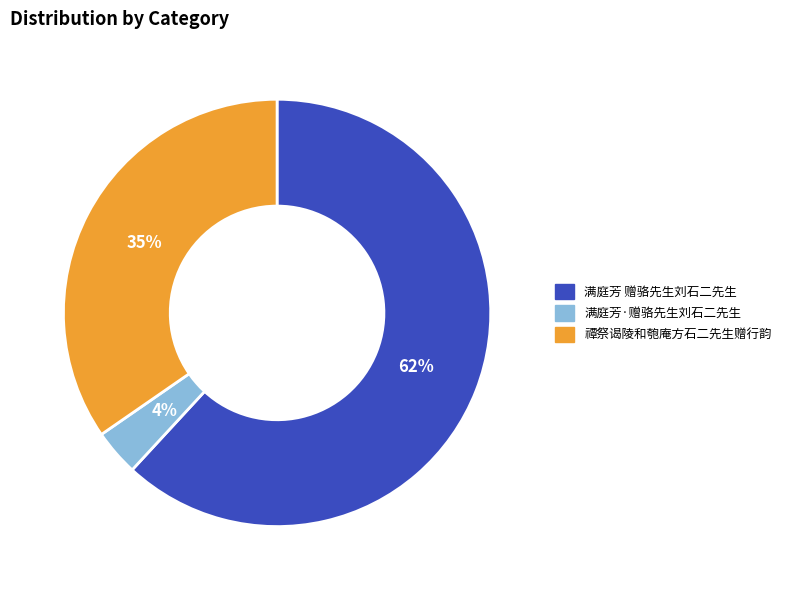

Between 满庭芳 赠骆先生刘石二先生 and 满庭芳·赠骆先生刘石二先生, which is larger?

满庭芳 赠骆先生刘石二先生